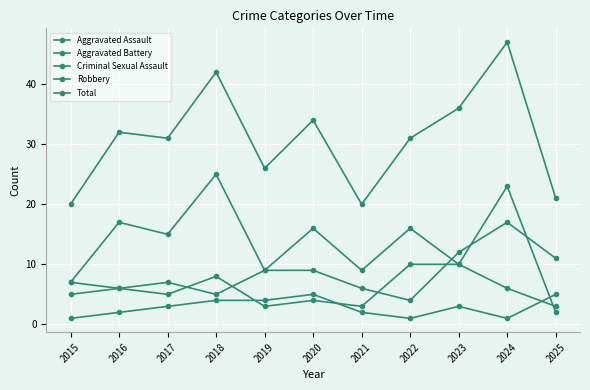

Is this an area chart (filled region under the line)?

No